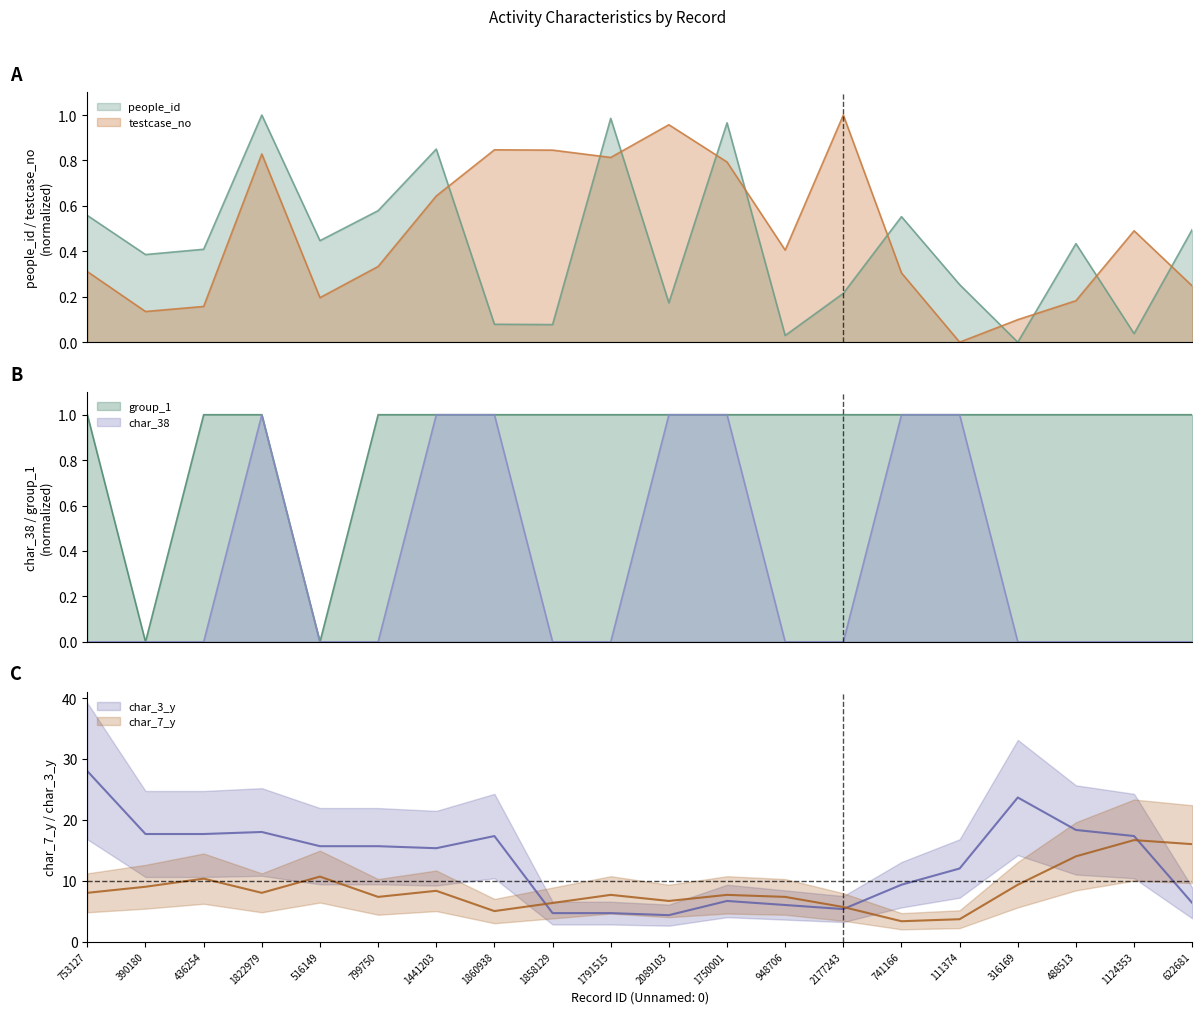

Read the group_1 value at 1822979.

1.0